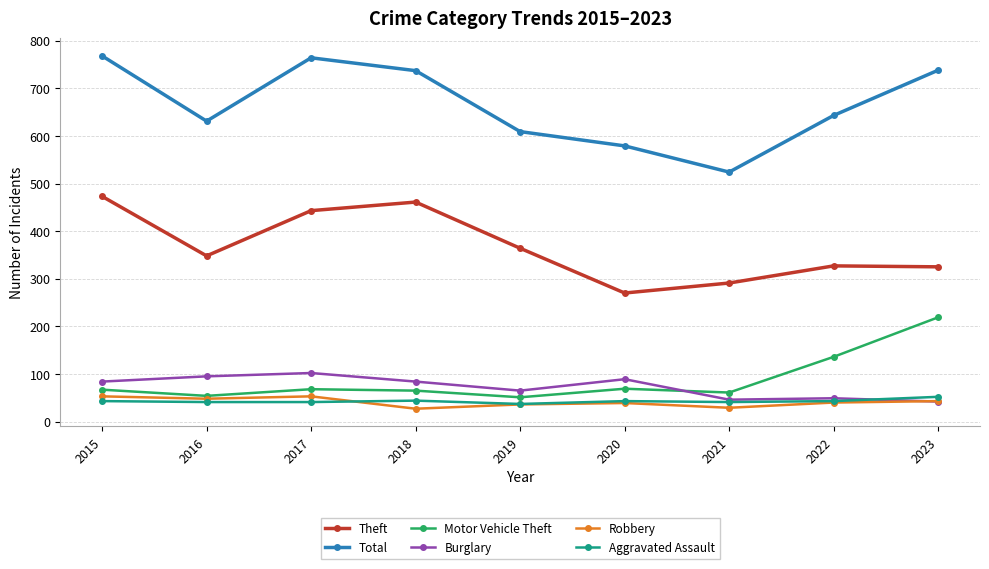

What is the minimum value shown in the chart?

27